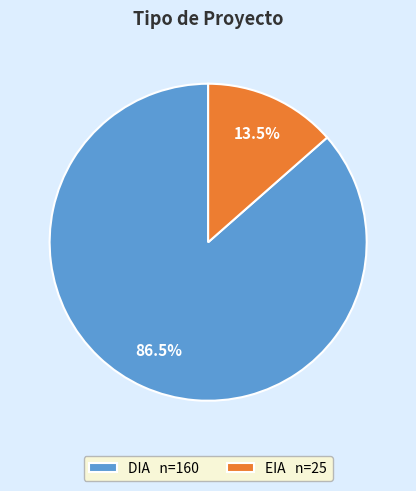

What is the smallest slice in the pie chart?

EIA